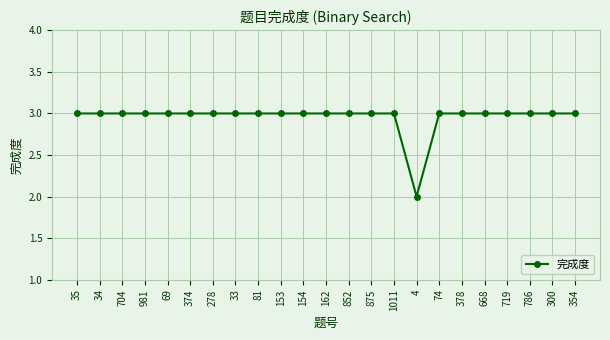

What is the average value?

3